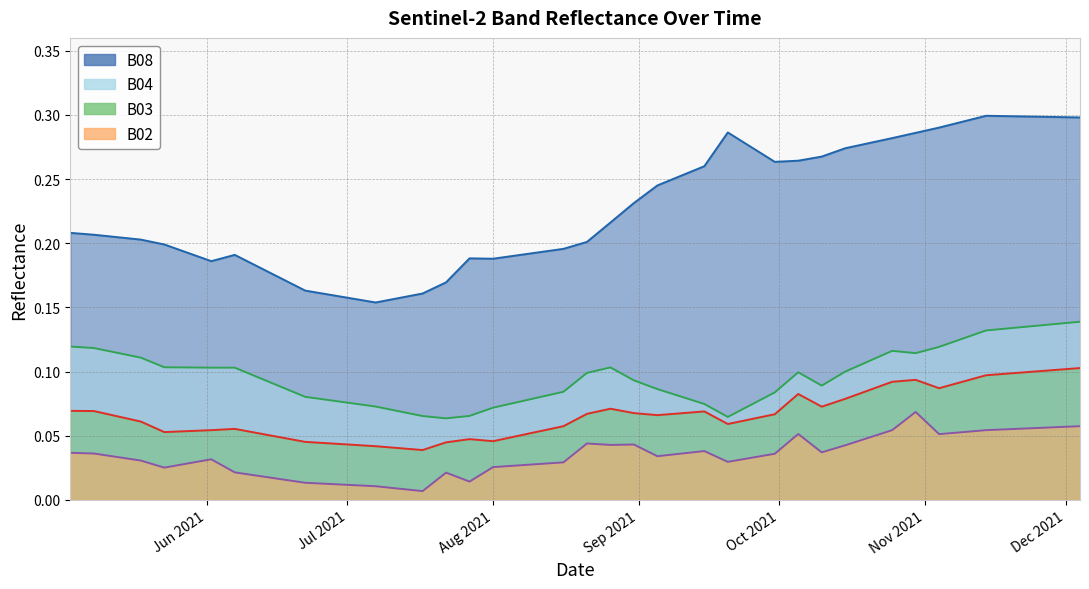

At which label does B08 reach its peak?

2021-11-14